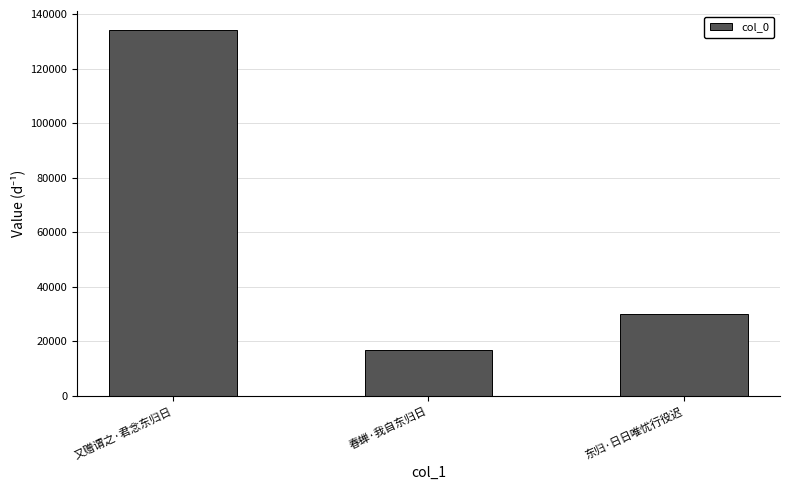

What is the difference between the maximum and minimum values?

117549